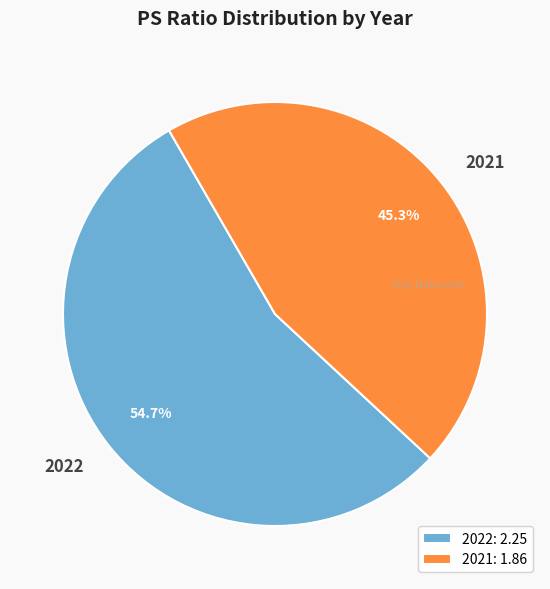

Count the number of slices in the pie.

2